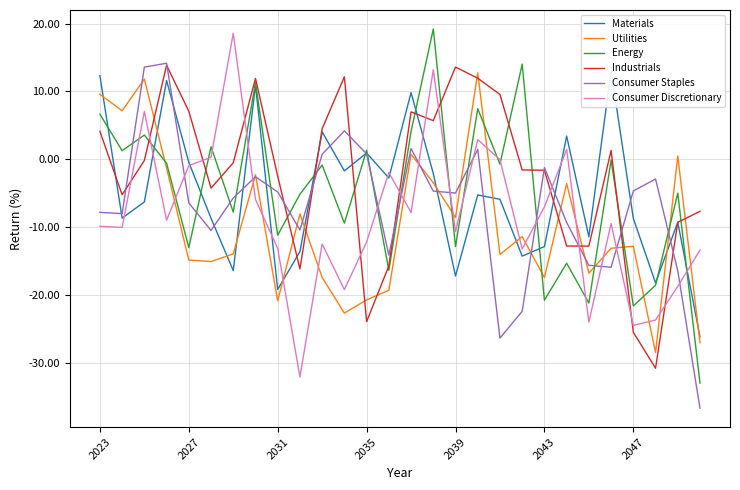

How many series are shown in this chart?

6